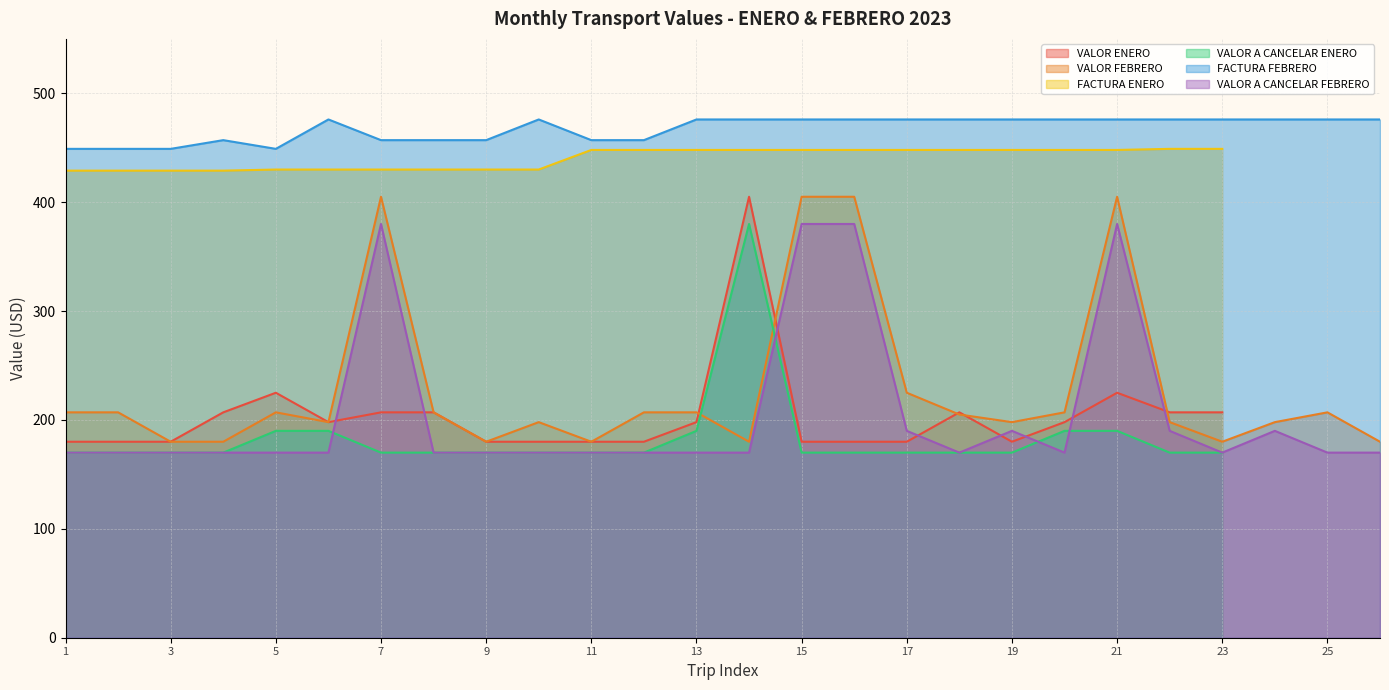

What is the minimum value for VALOR A CANCELAR FEBRERO?

170